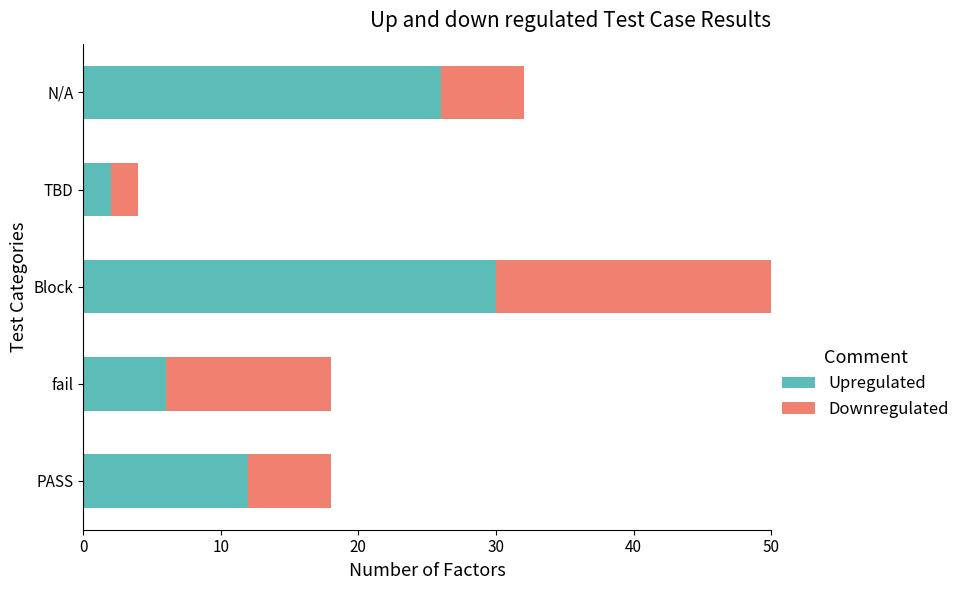

Which series has the largest total across all categories?

Upregulated